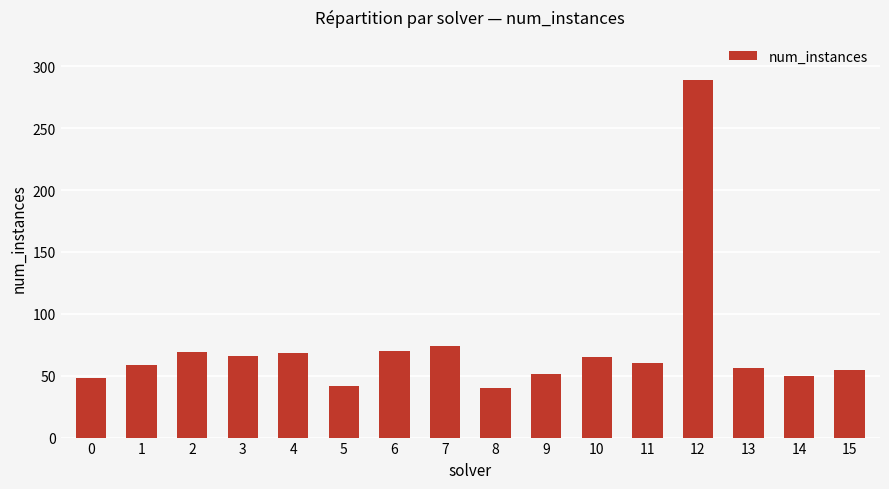

What is the sum of all values?

1162